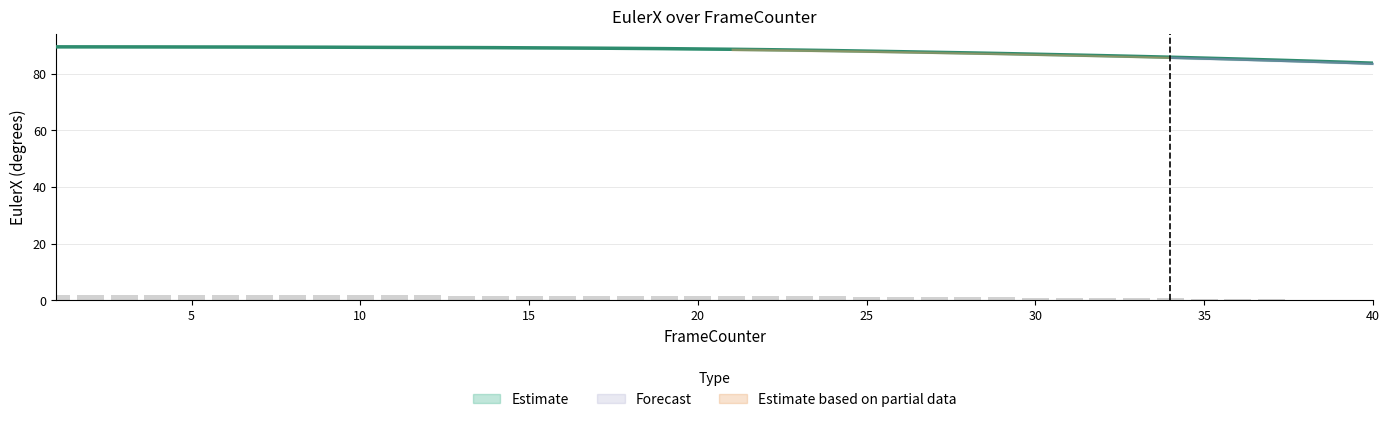

Between 7 and 3, which is larger?

3